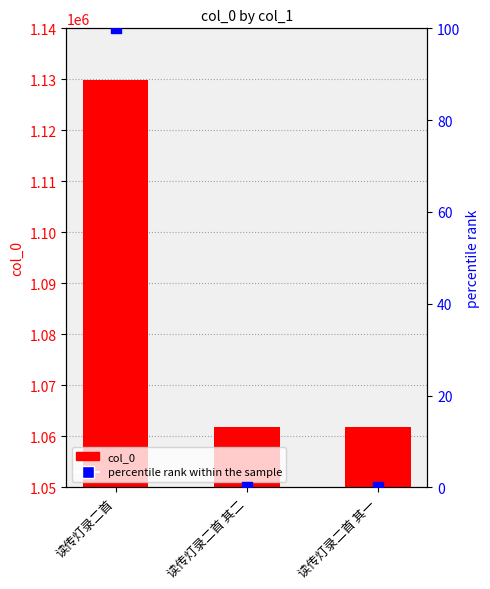

At which category is the sum across all series the highest?

读传灯录二首